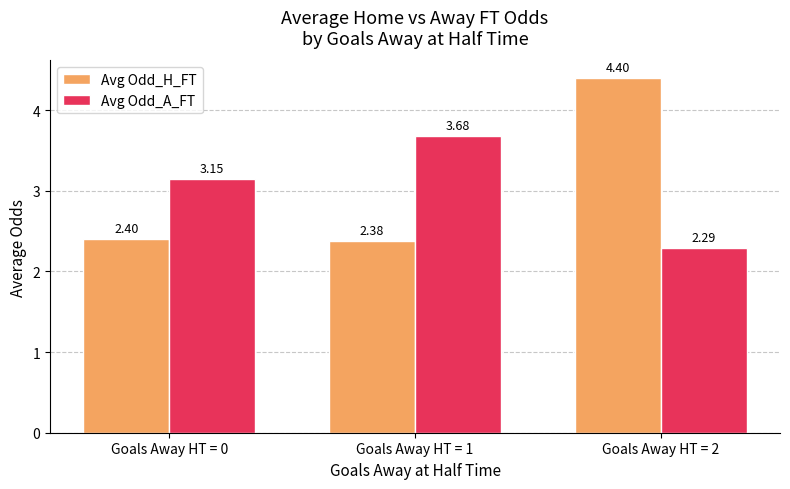

How many Avg Odd_H_FT values are between 2 and 4?

2